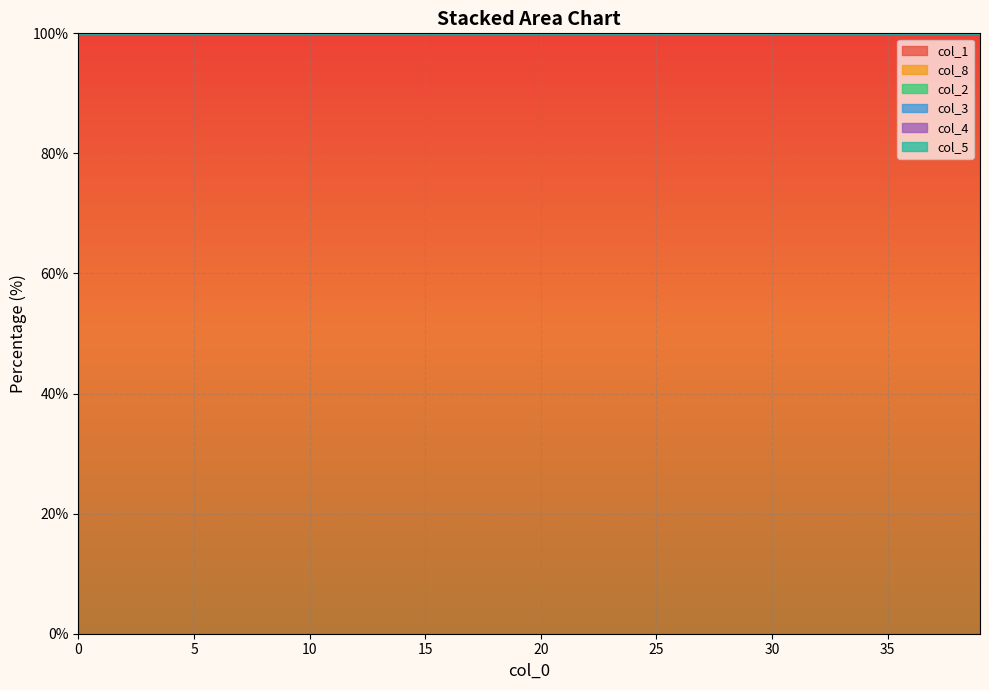

What is the minimum value for col_4?

100.0